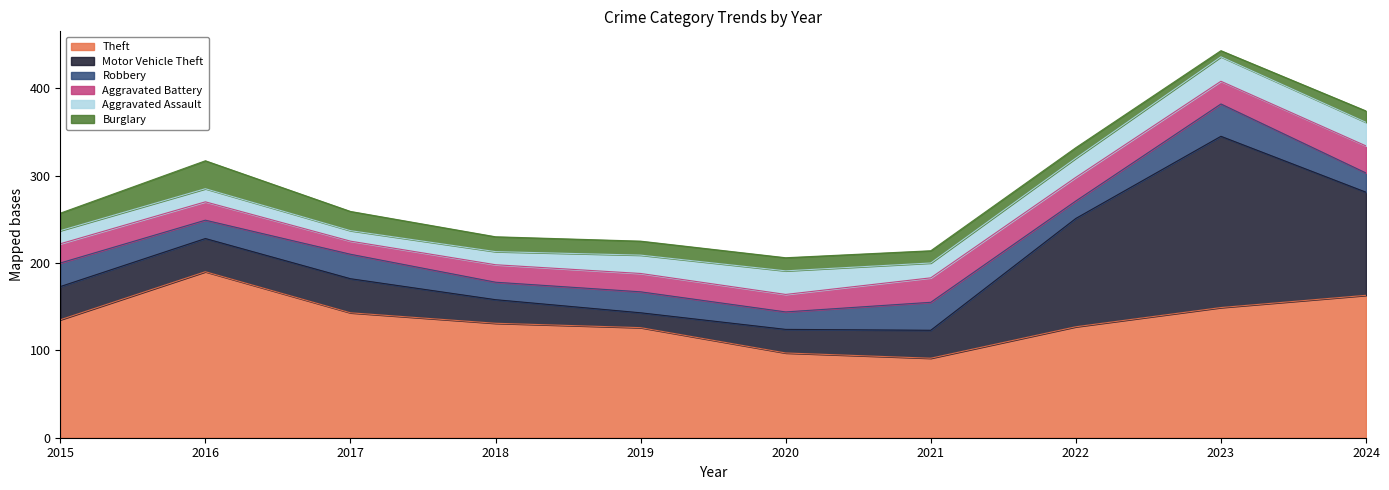

True or false: Motor Vehicle Theft and Aggravated Assault intersect in this chart.

True